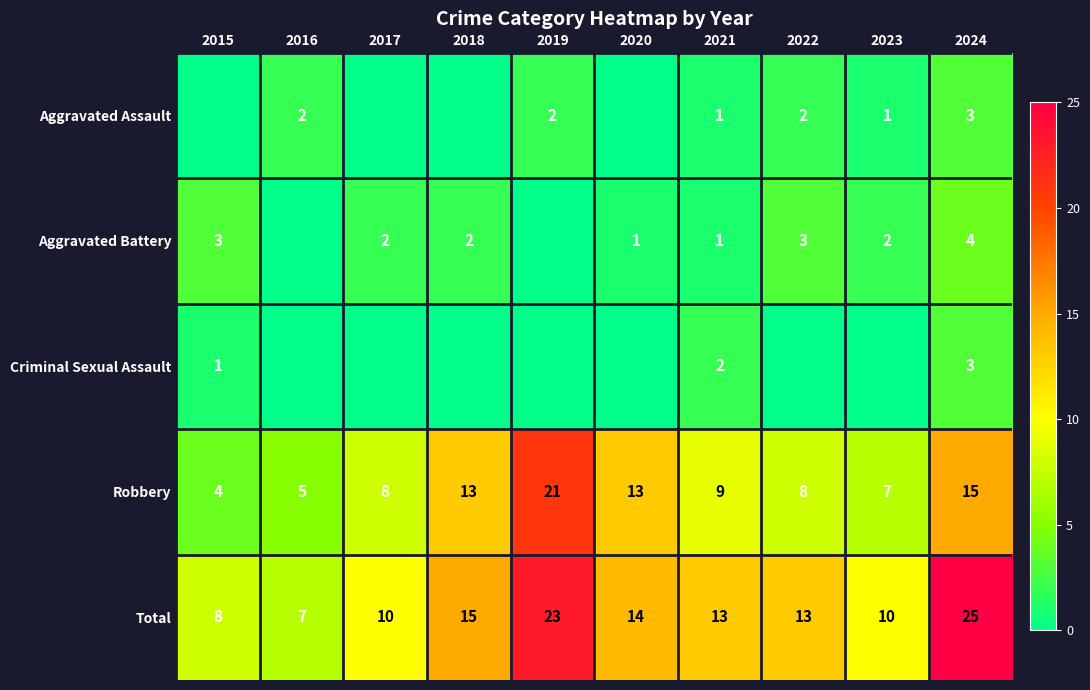

At how many categories does at least one series exceed 10?

6